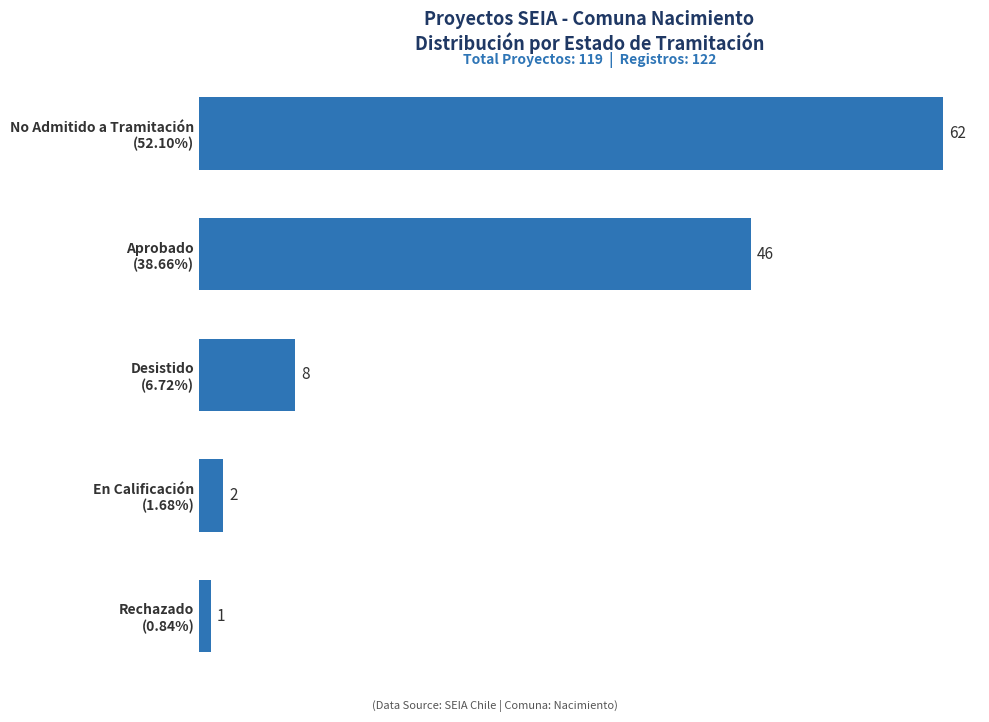

What is the sum of all values?

119